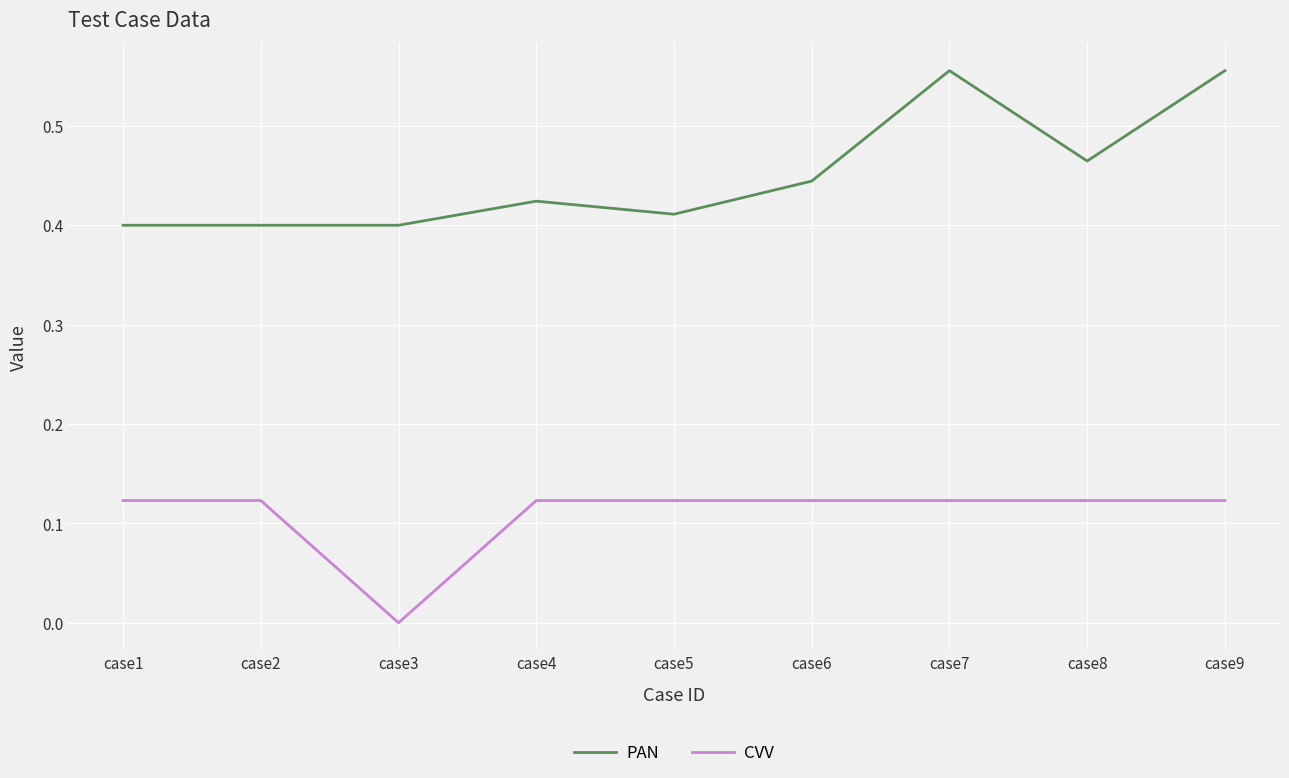

What is the total value across all series at case9?

0.7